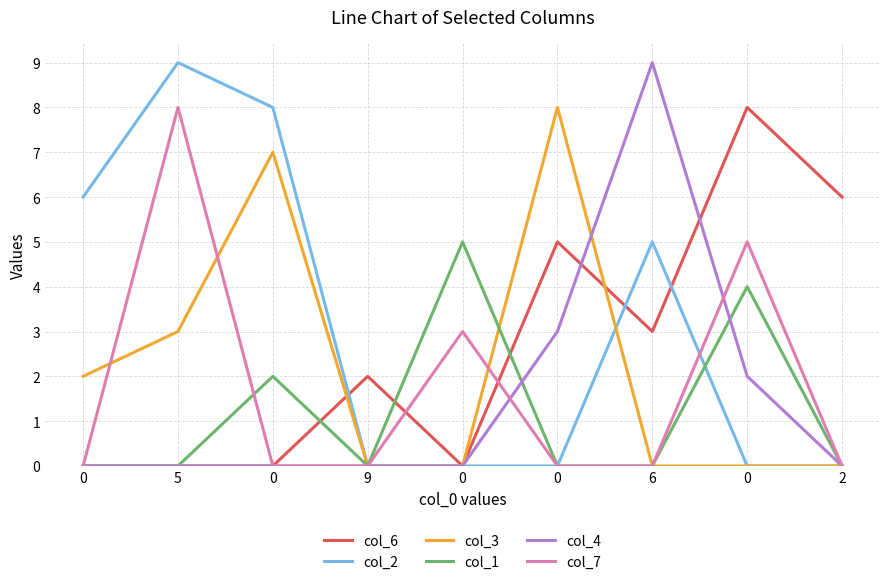

Rank the series at 0 from highest to lowest value.

col_2, col_3, col_6, col_1, col_4, col_7